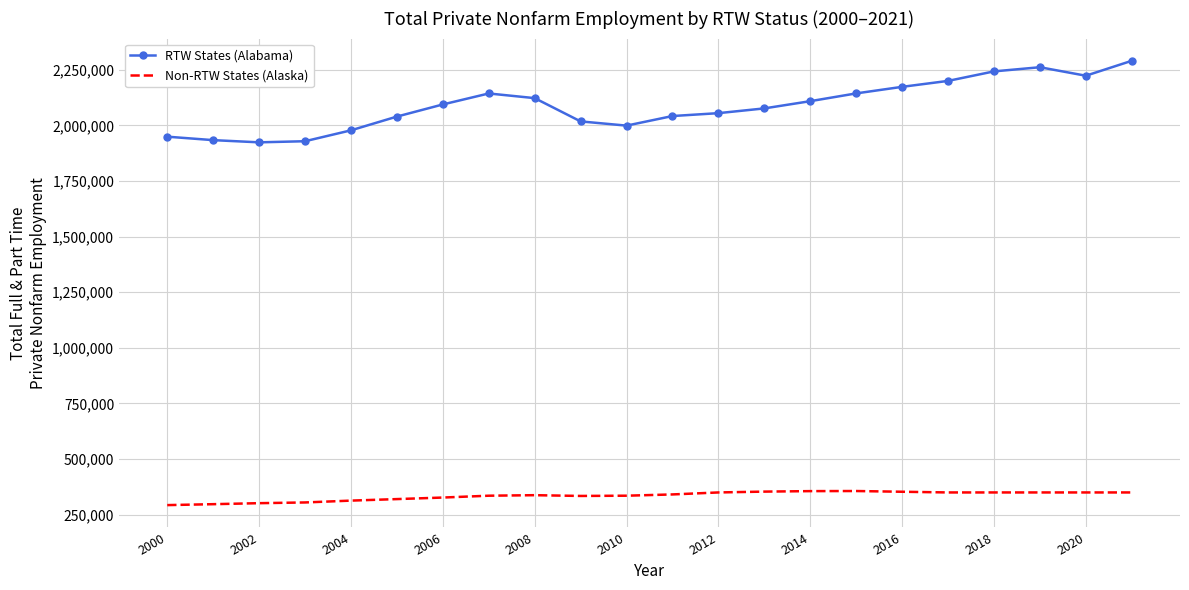

Which series has the widest spread of values?

RTW States (Alabama)